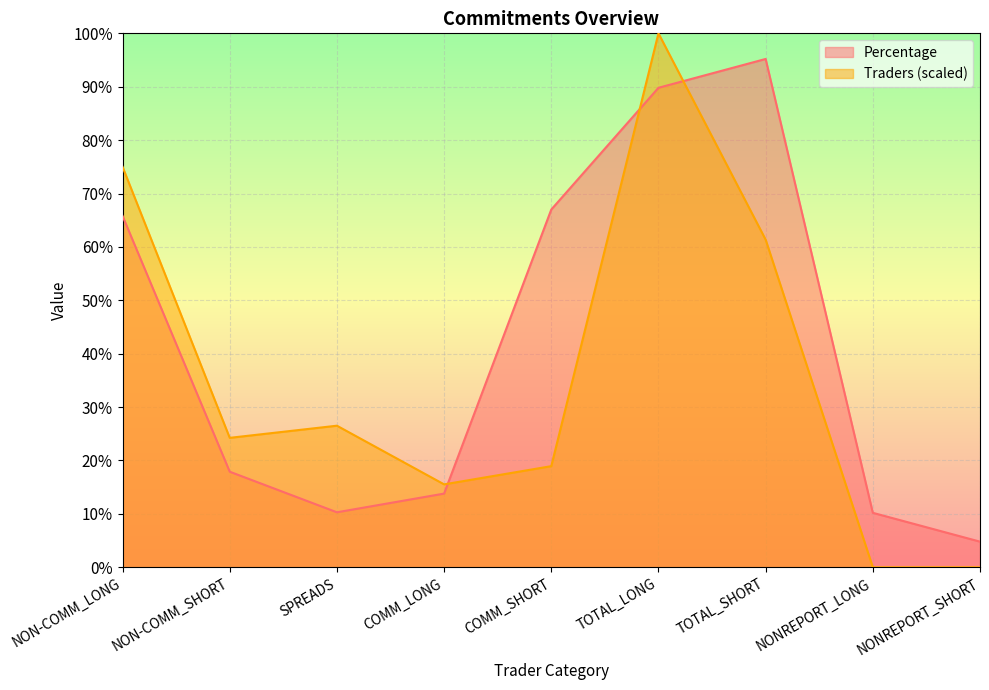

How many interior local valleys does the Percentage series have?

1